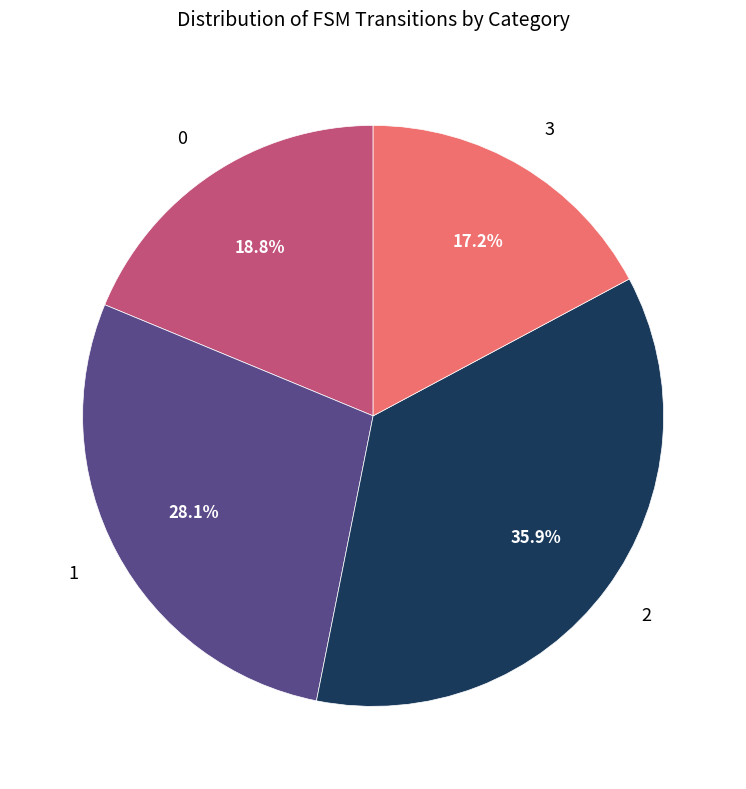

True or false: 2 accounts for 25% of the total.

False